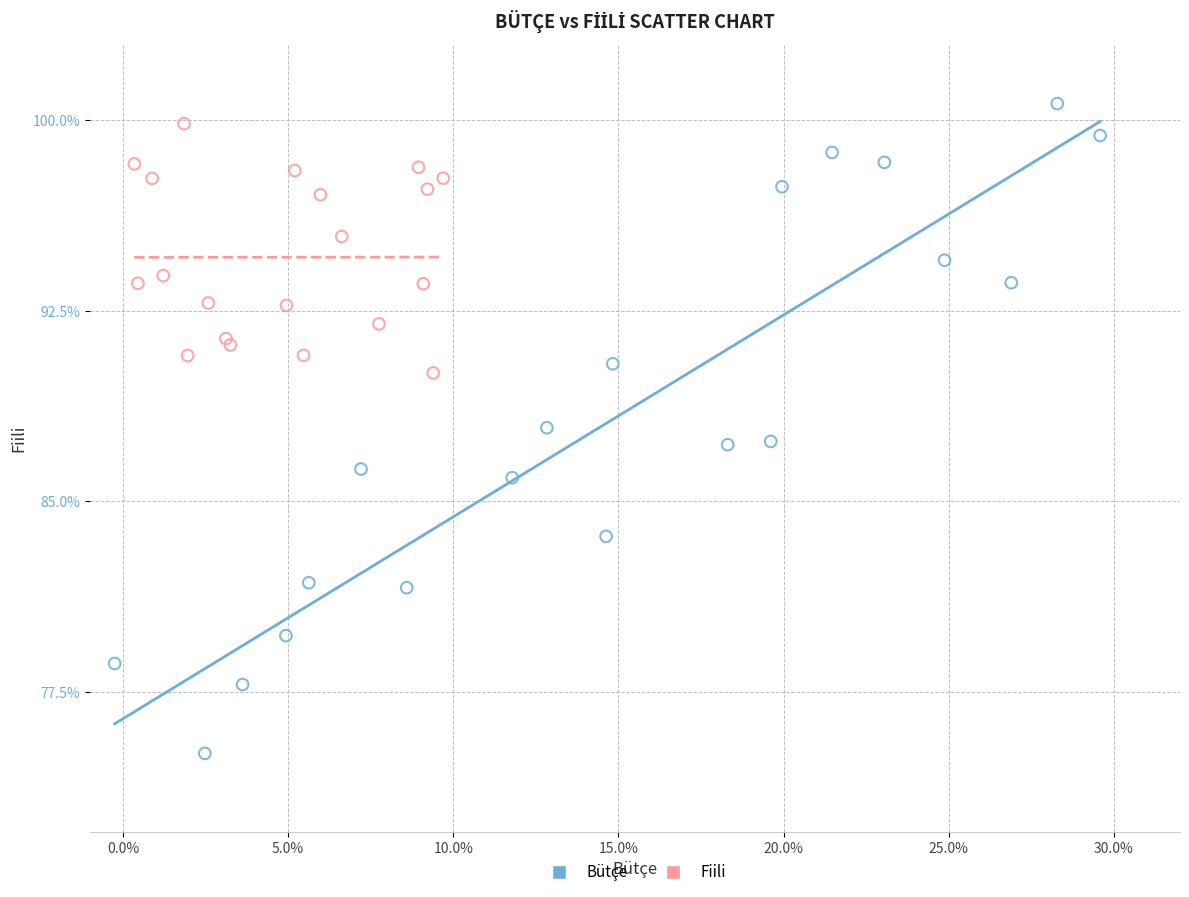

Which series has the largest Y range (max minus min)?

Bütçe